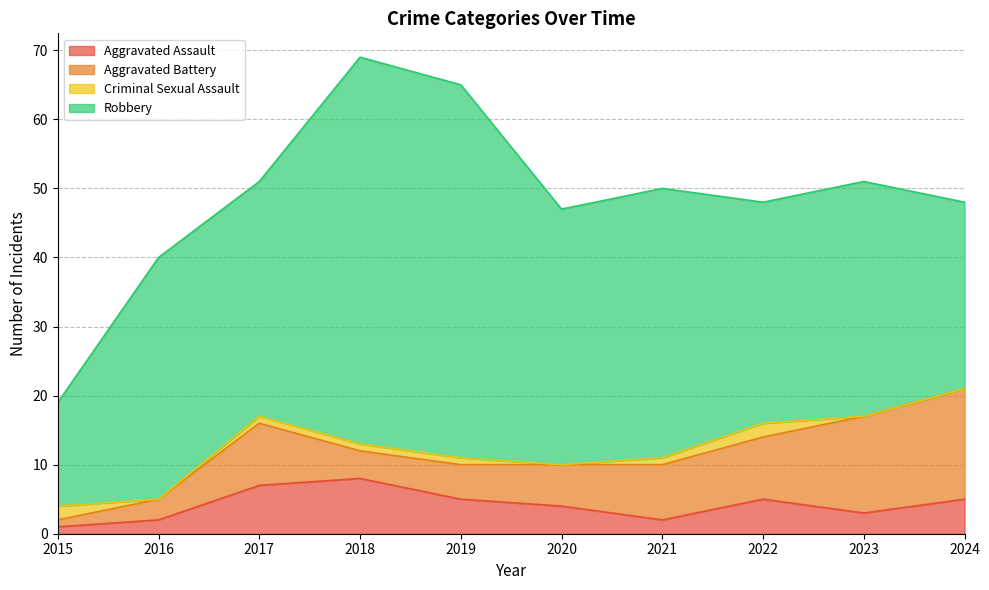

Which series has the largest range (max minus min)?

Robbery